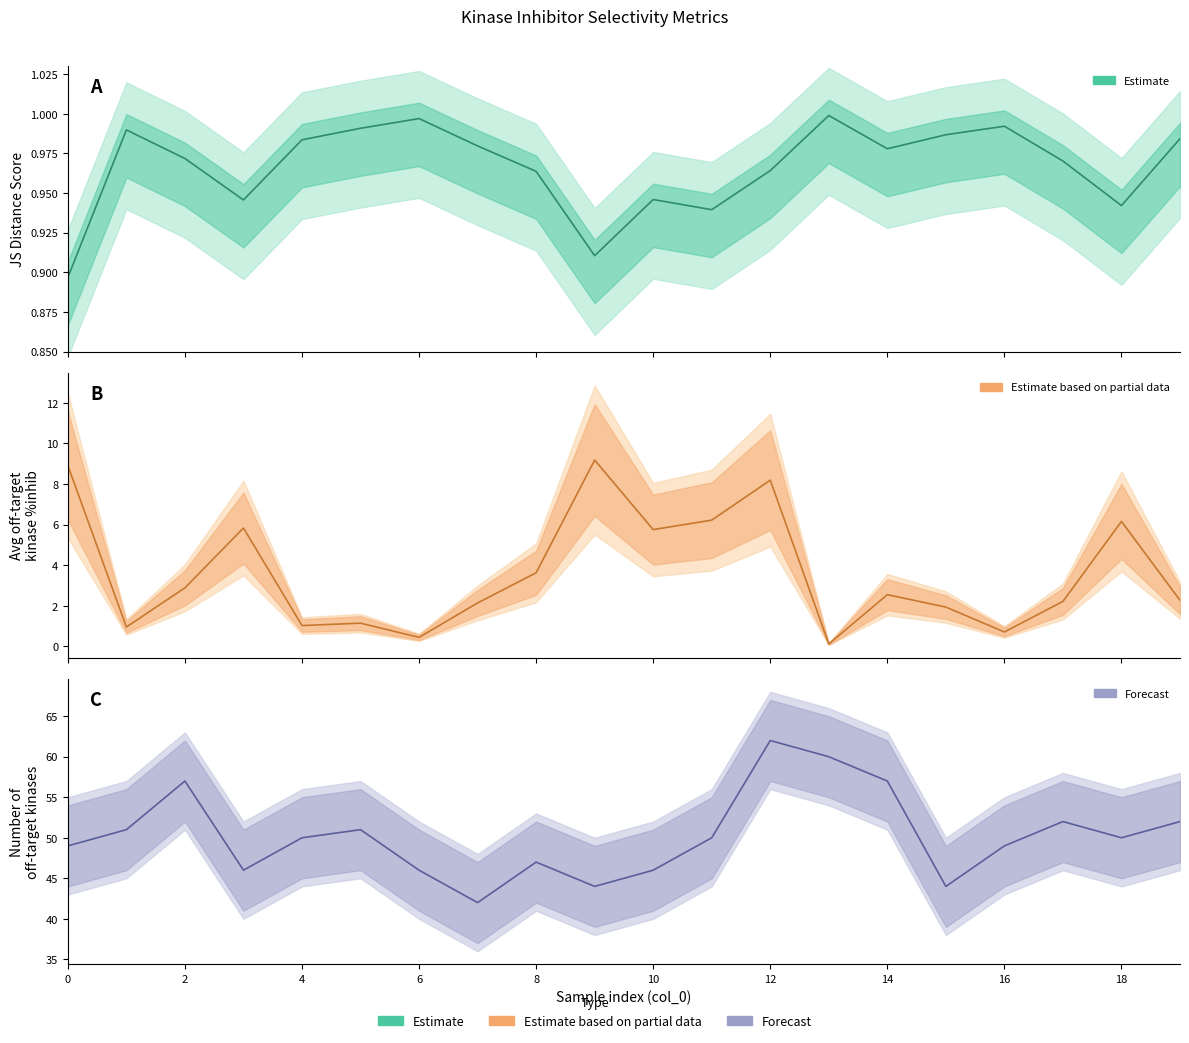

True or false: N off-target kinases has a value of 50.0 at 11.

True